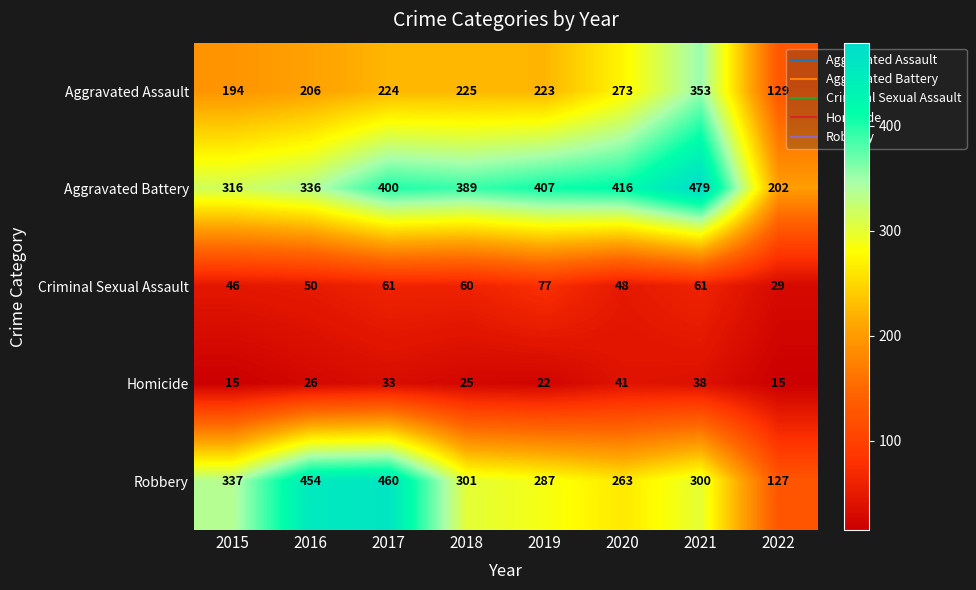

Which category has the highest value across all series?

2021